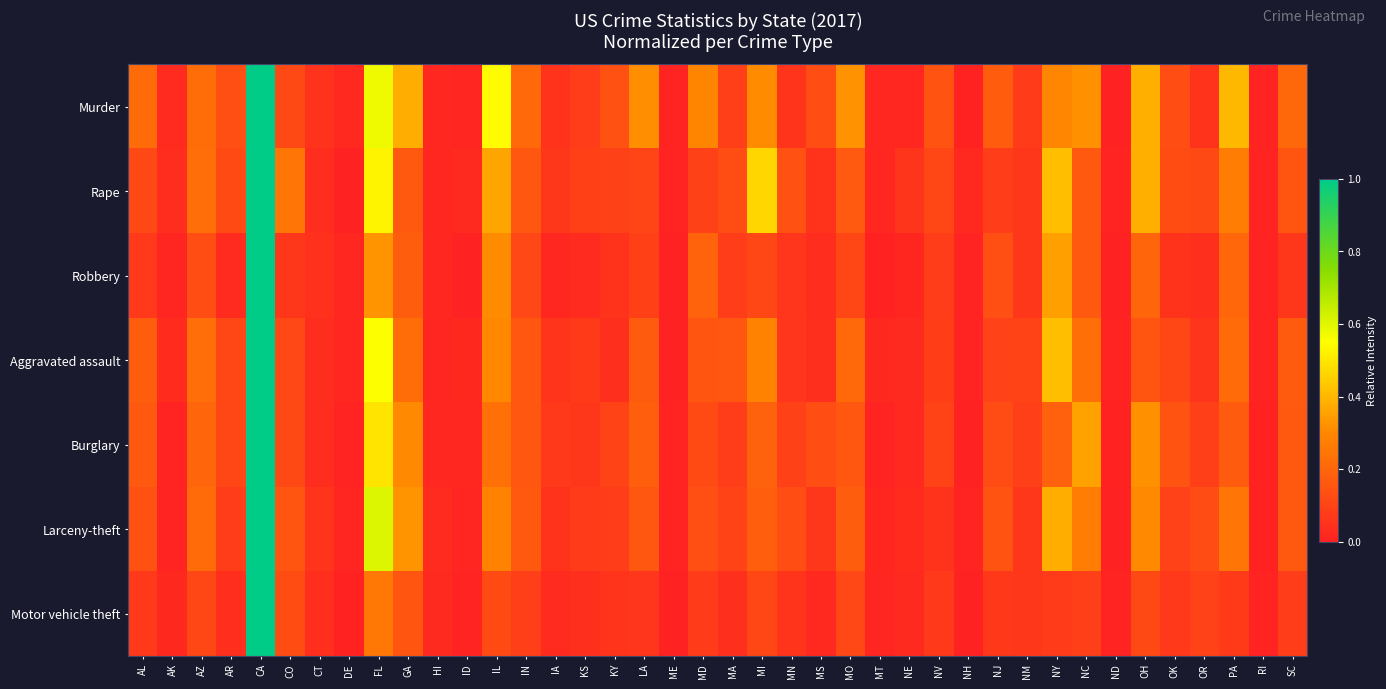

Rank the series by their maximum value, from lowest to highest.

Murder, Rape, Robbery, Aggravated assault, Burglary, Larceny-theft, Motor vehicle theft